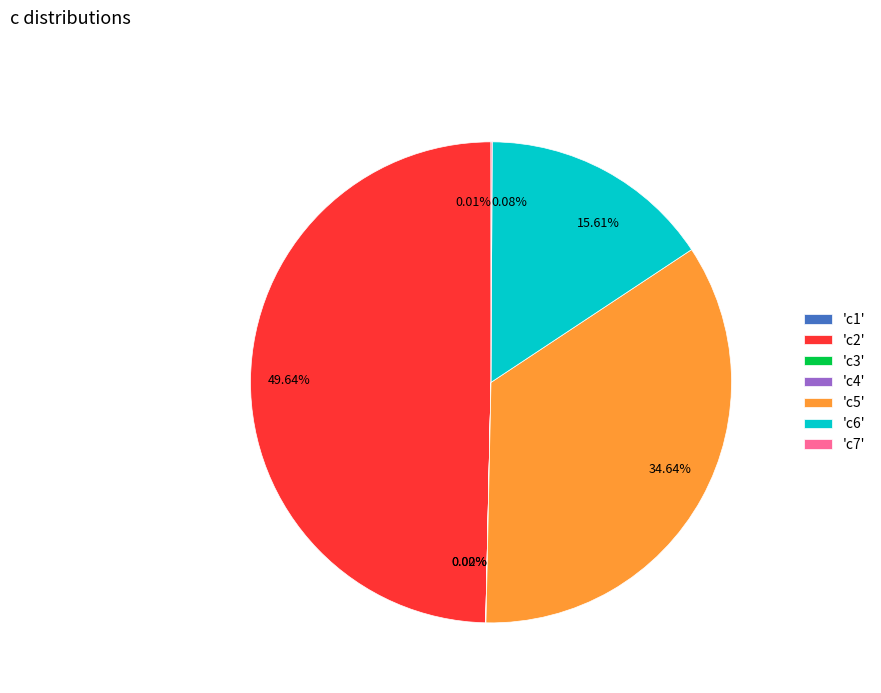

Is 34.64% the majority of the pie?

No